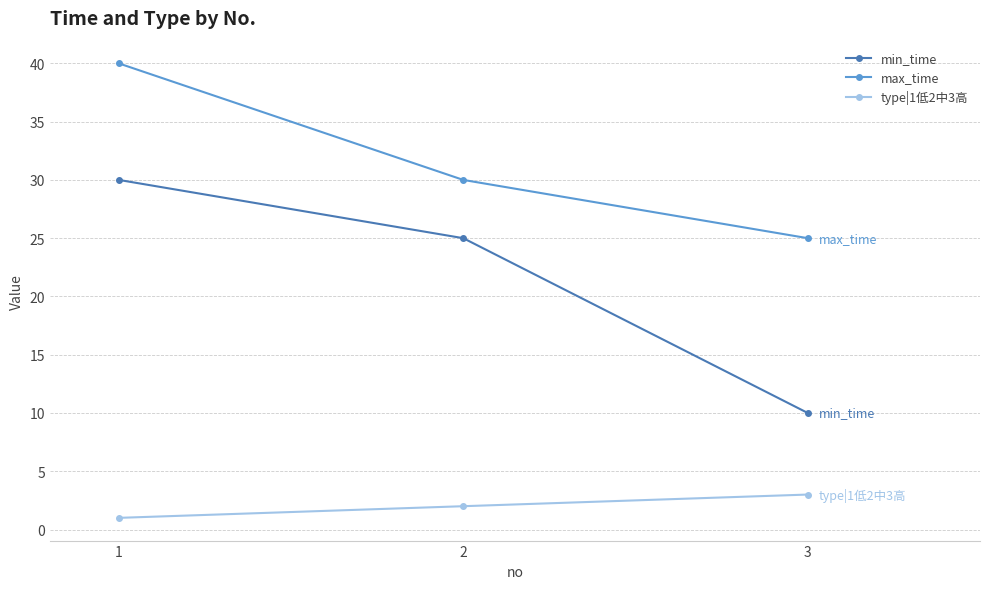

Count the number of categories in the chart.

3